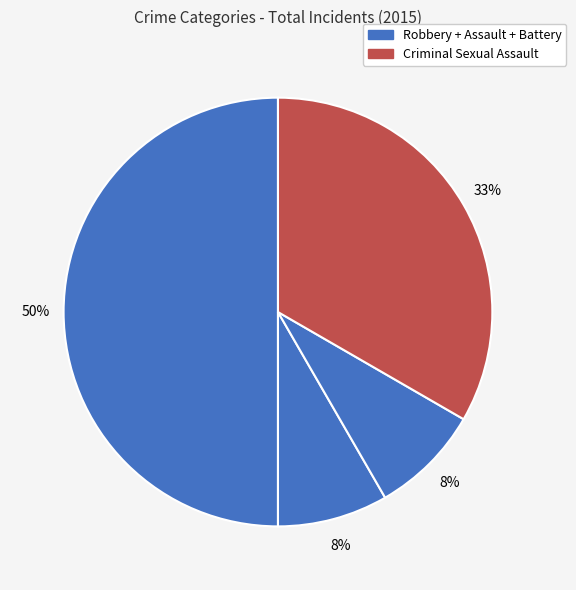

Count the number of slices in the pie.

4